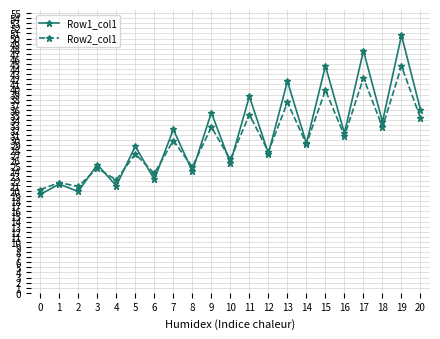

Is it true that Row2_col1 equals 41.2 at 9?

False